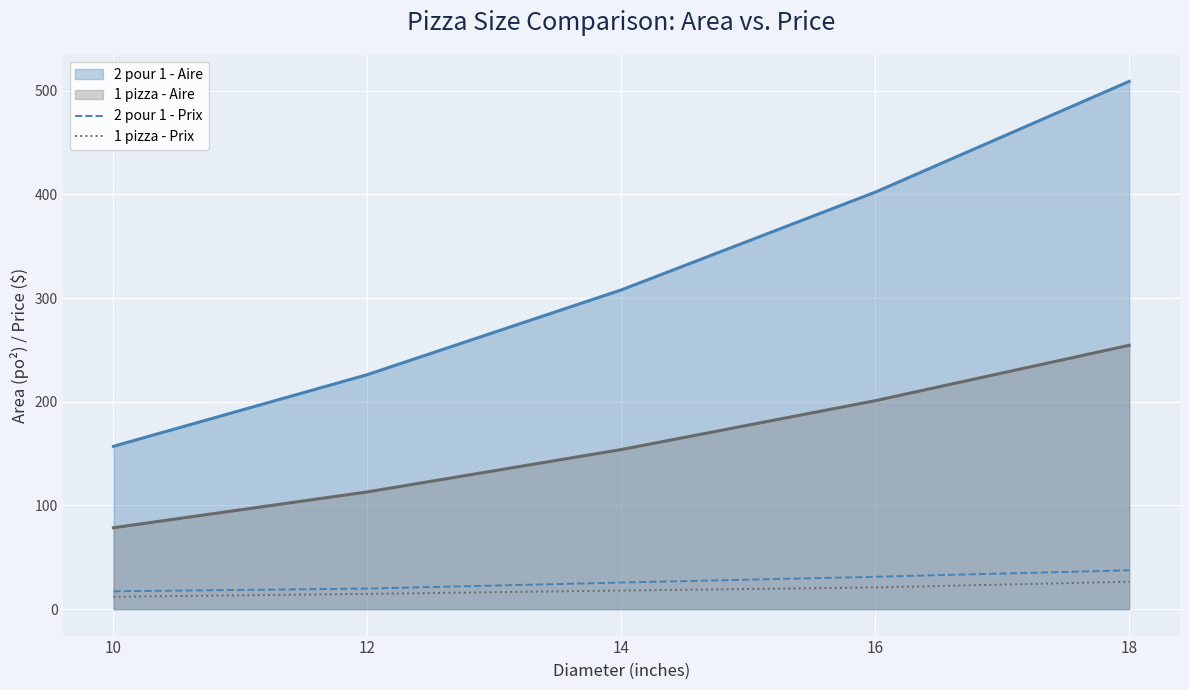

True or false: 1 pizza - Prix and 2 pour 1 - Prix intersect in this chart.

False